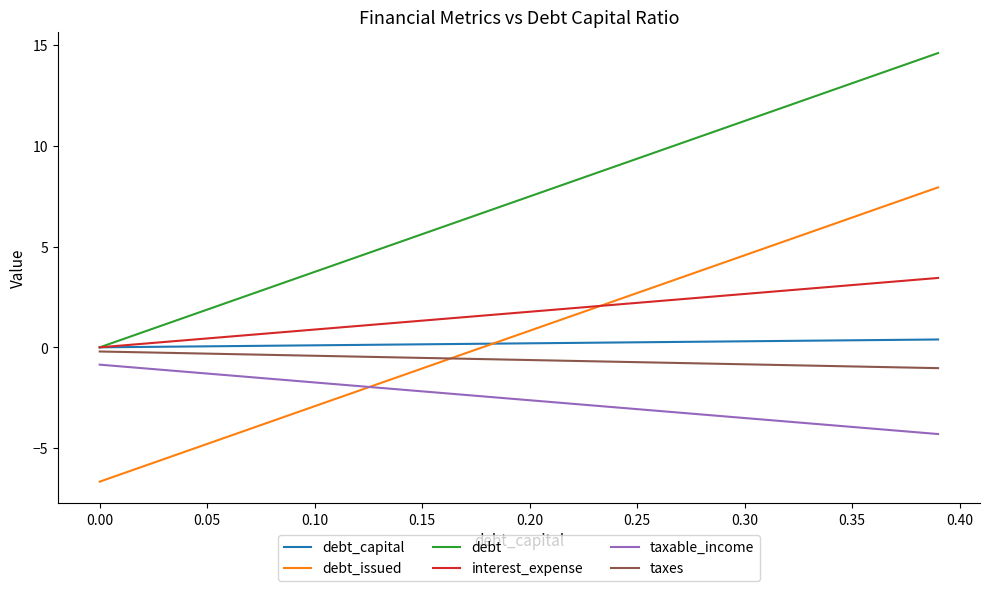

Which series has the largest total across all categories?

debt